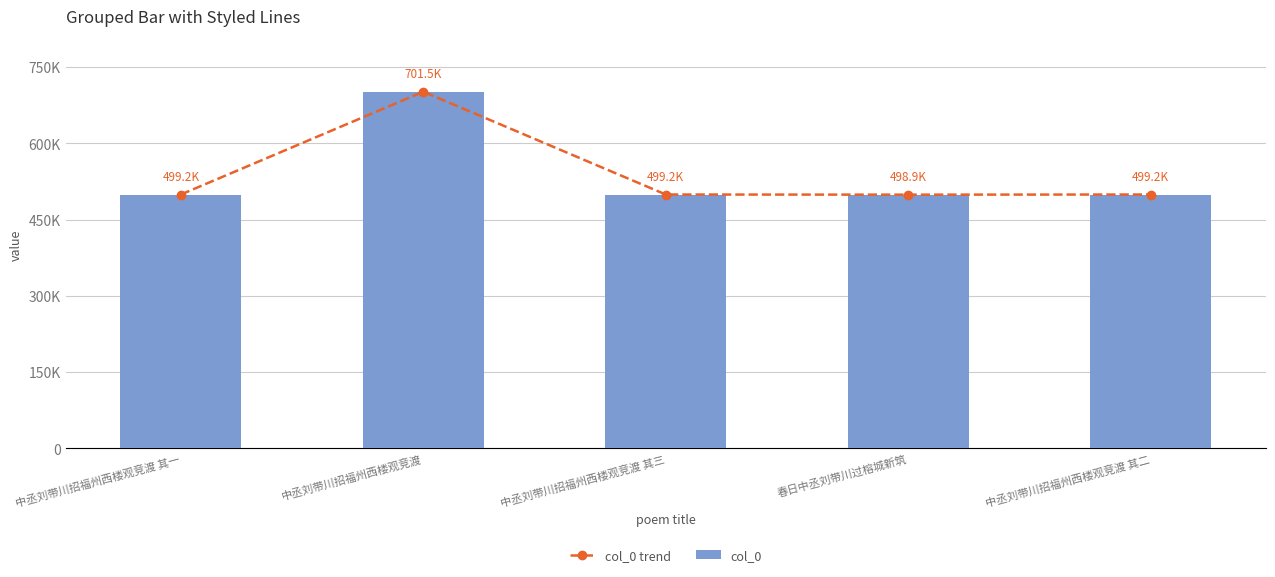

Which series has the largest total across all categories?

col_0 trend